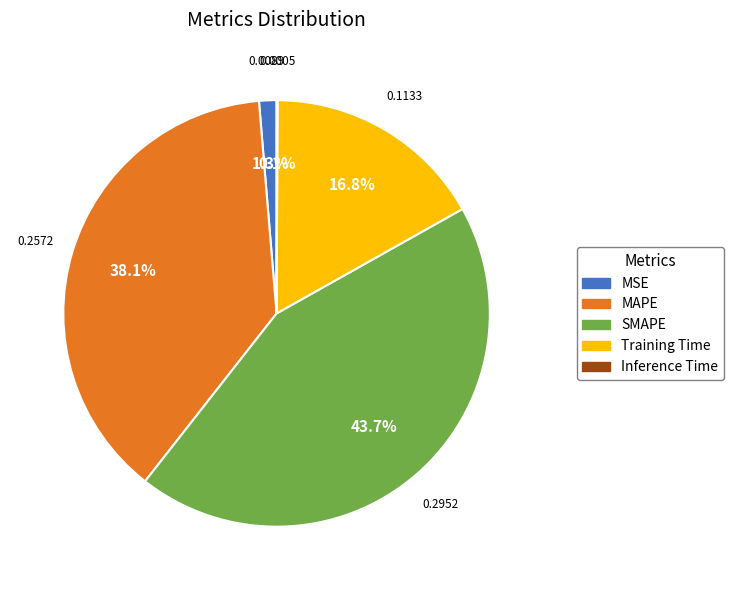

Between MAPE and SMAPE, which is larger?

SMAPE